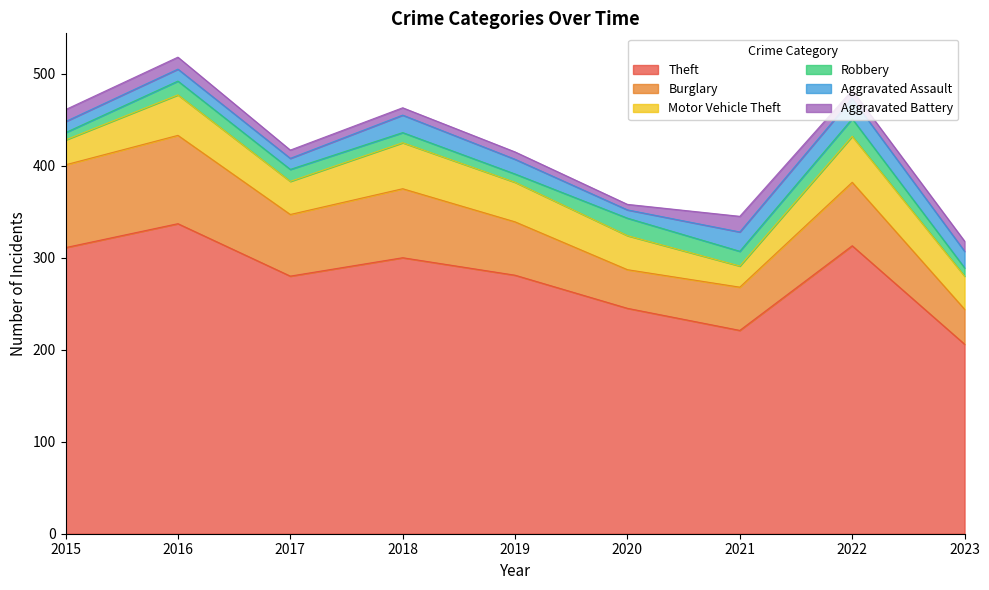

At how many categories does at least one series exceed 31?

9